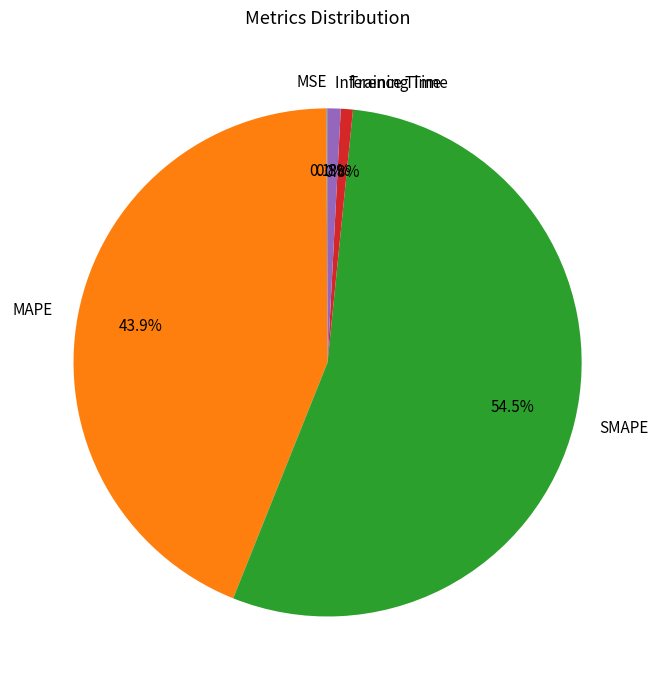

What portion of the pie excludes Training Time?

99.2%